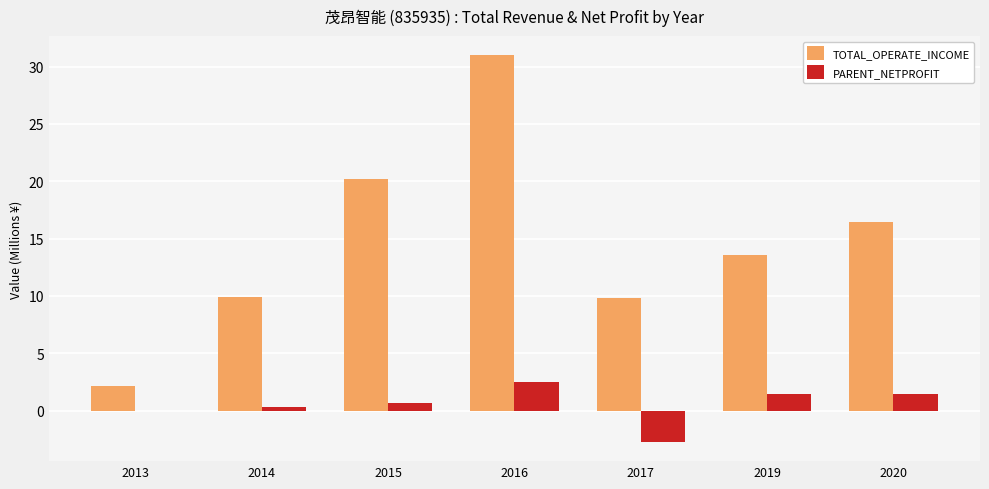

What are all the series names shown in the legend?

TOTAL_OPERATE_INCOME, PARENT_NETPROFIT